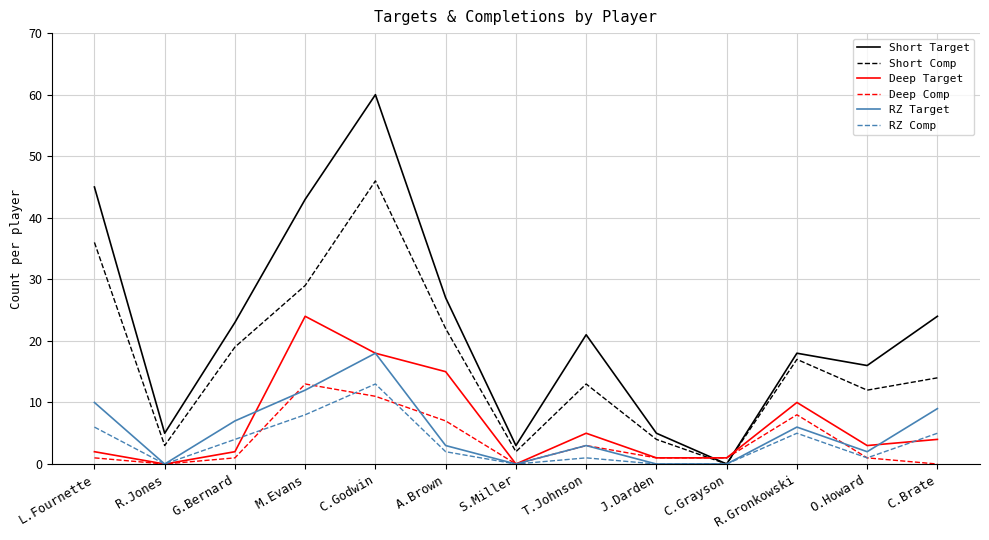

How many distinct data groups are displayed?

6